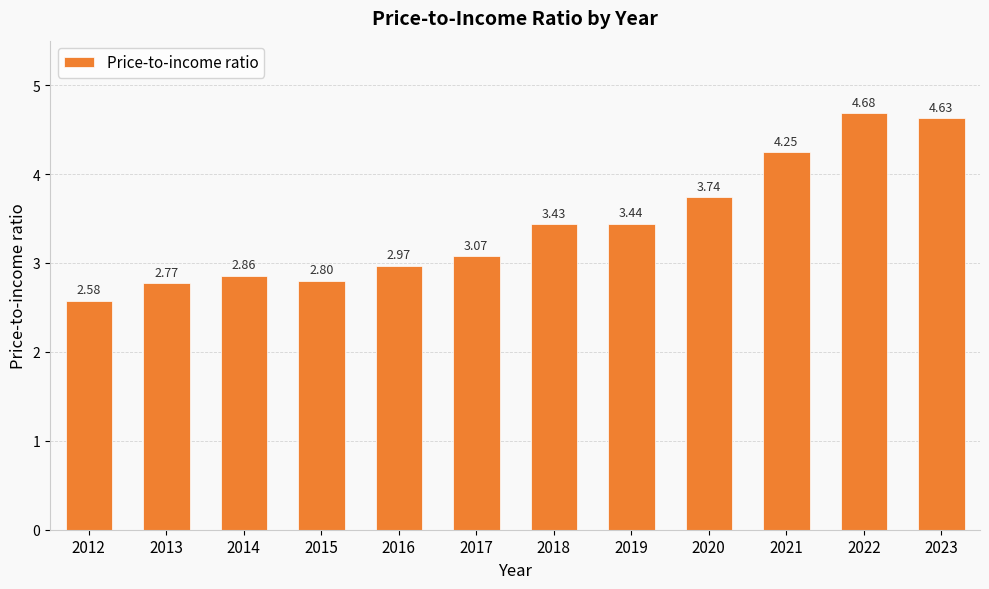

What is the change in value from 2013 to 2022?

+1.9